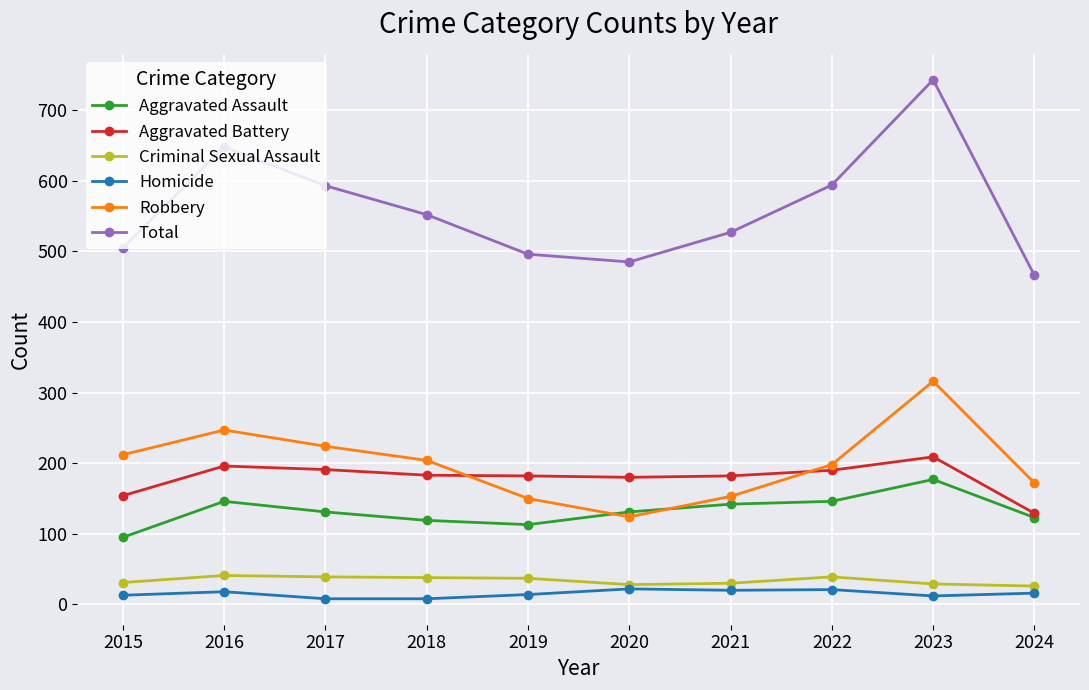

What is the maximum value for Robbery?

316